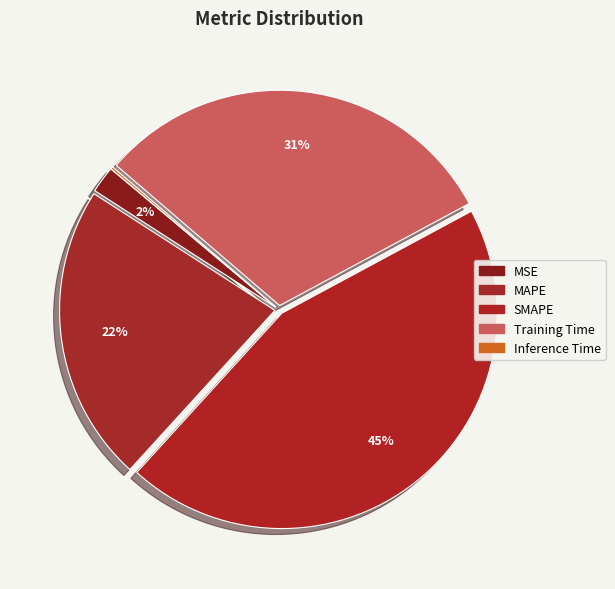

Is the sum of MSE and Training Time greater than half?

No